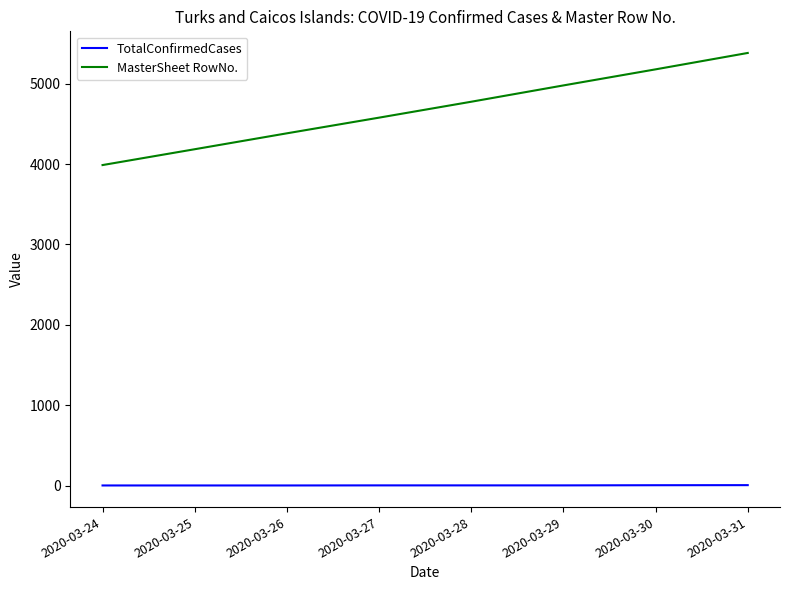

The TotalConfirmedCases series shows 1 at 2020-03-25. True or false?

True